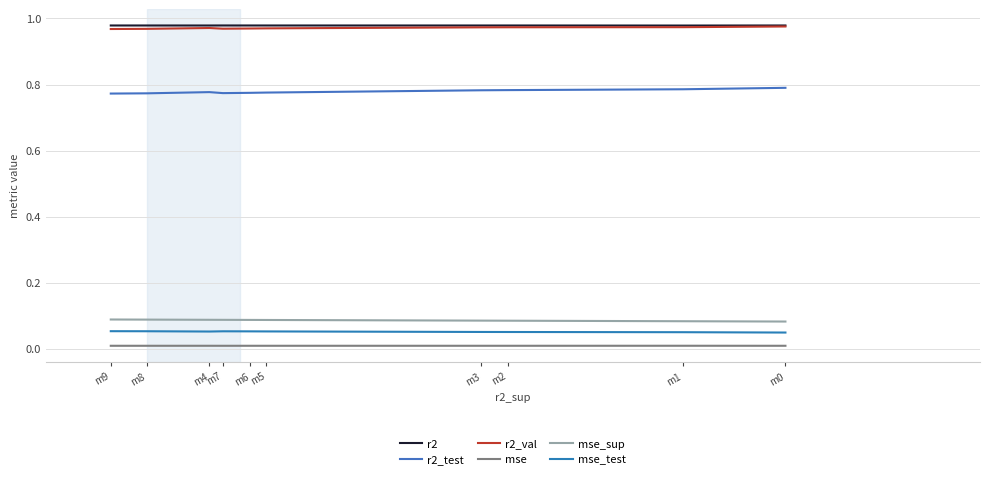

What is the sum of the r2_val values at m2 and m6?

1.9